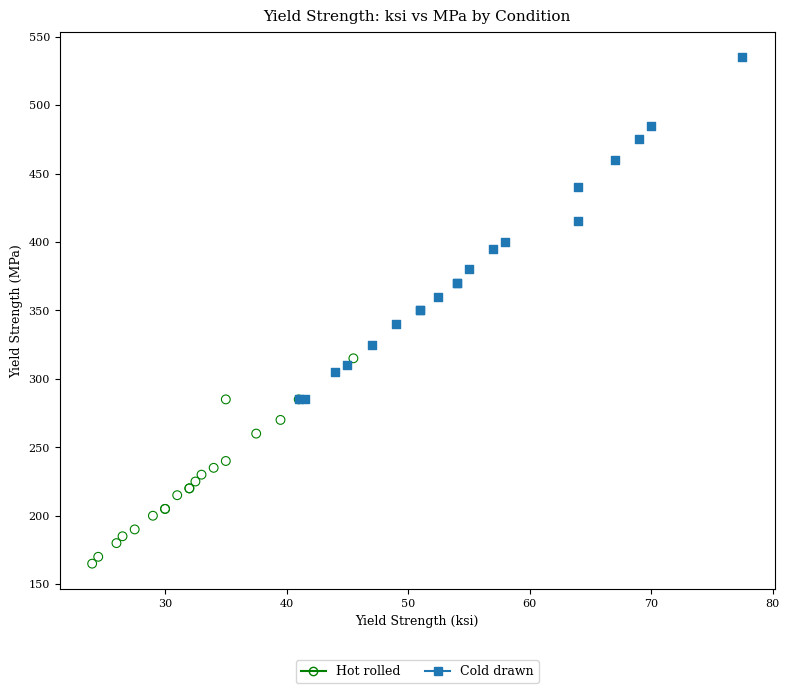

Which series has the widest spread of Y values?

Cold drawn